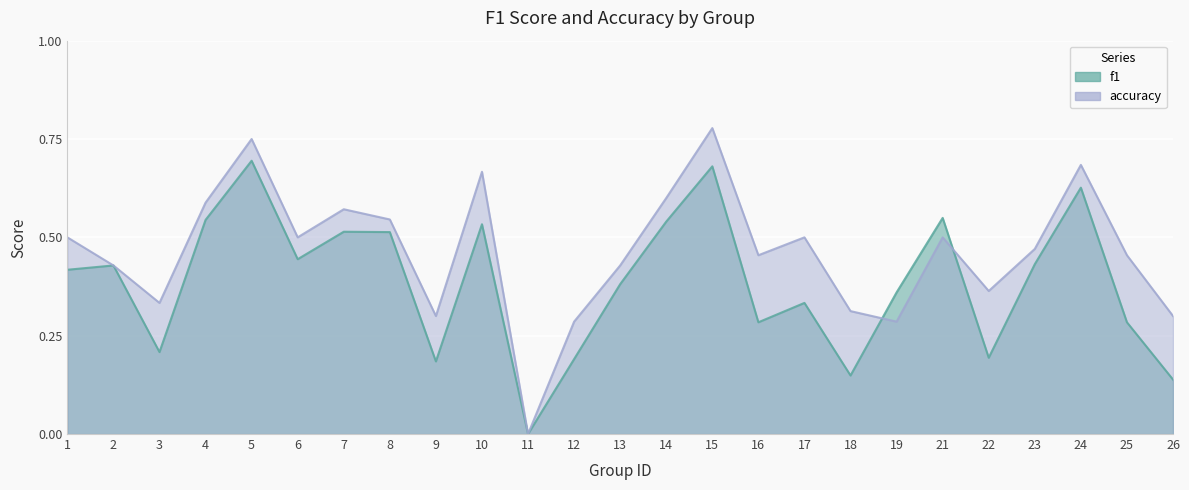

Rank the series at 12 from highest to lowest value.

accuracy, f1